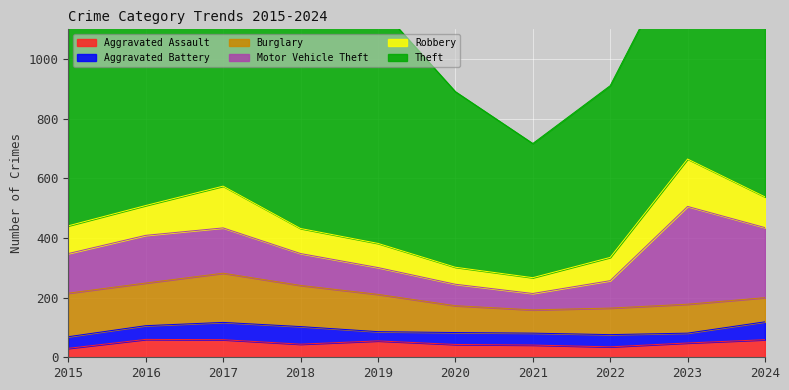

Between 2016 and 2023, which series saw the biggest shift?

Motor Vehicle Theft